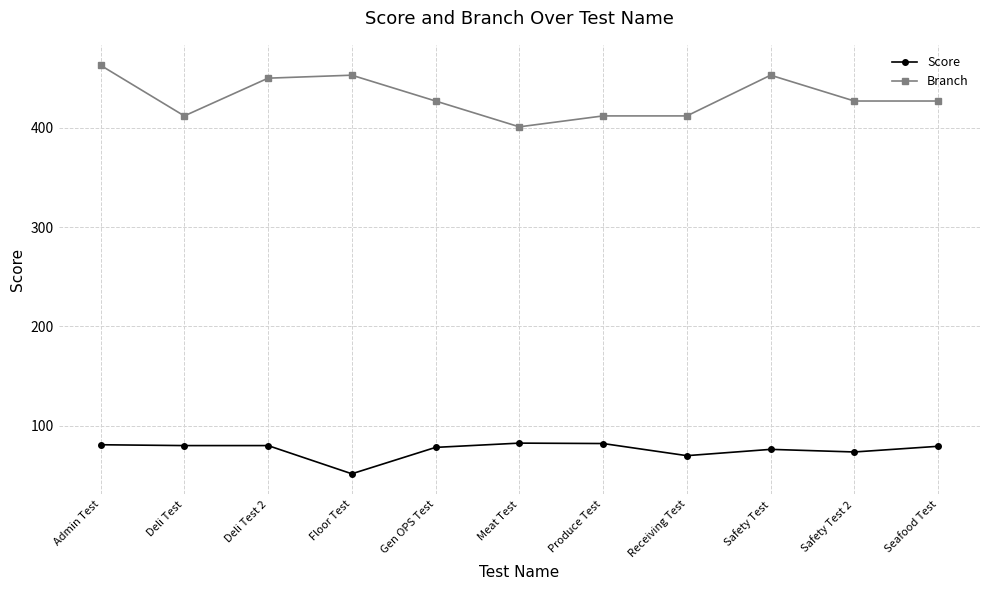

True or false: Branch and Score intersect in this chart.

False